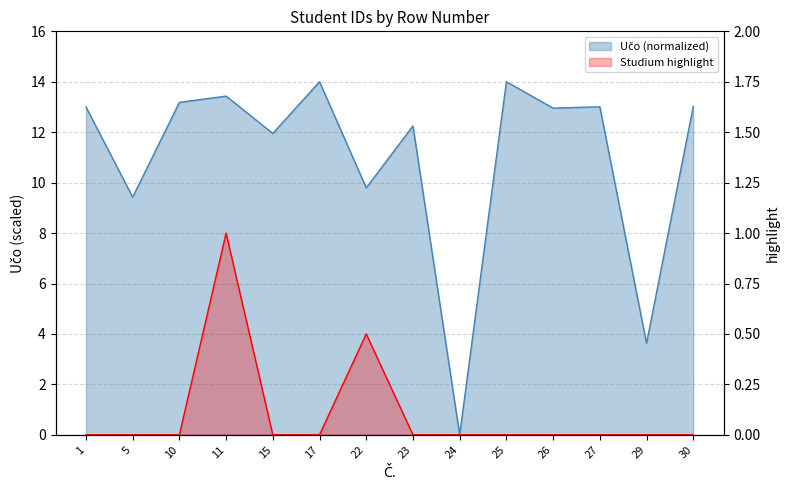

What is the change in value from 10 to 23?

-0.9